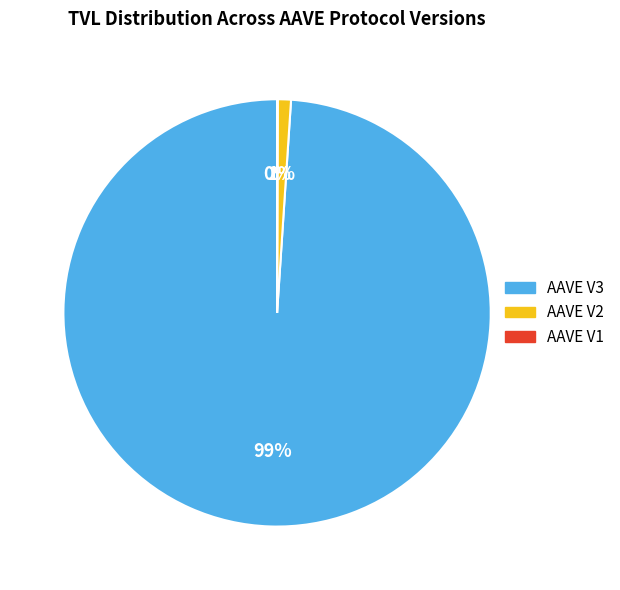

True or false: AAVE V3 accounts for 99% of the total.

True